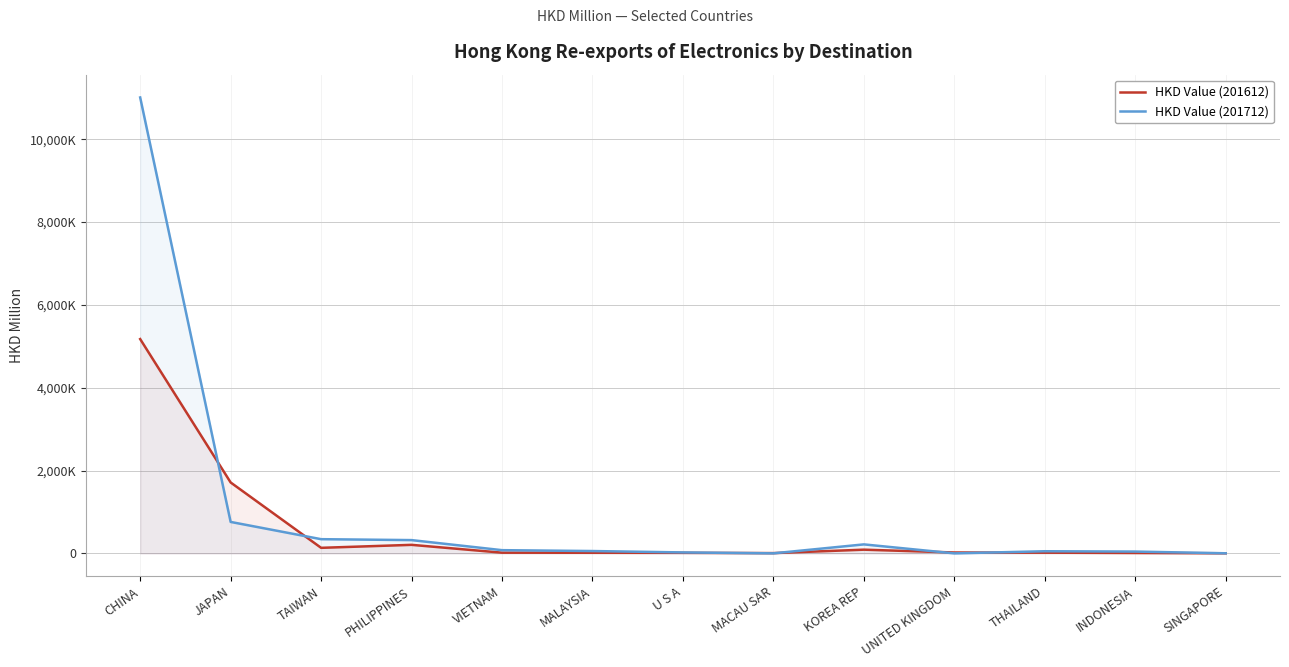

Where is the first local minimum for HKD Value (201612)?

TAIWAN